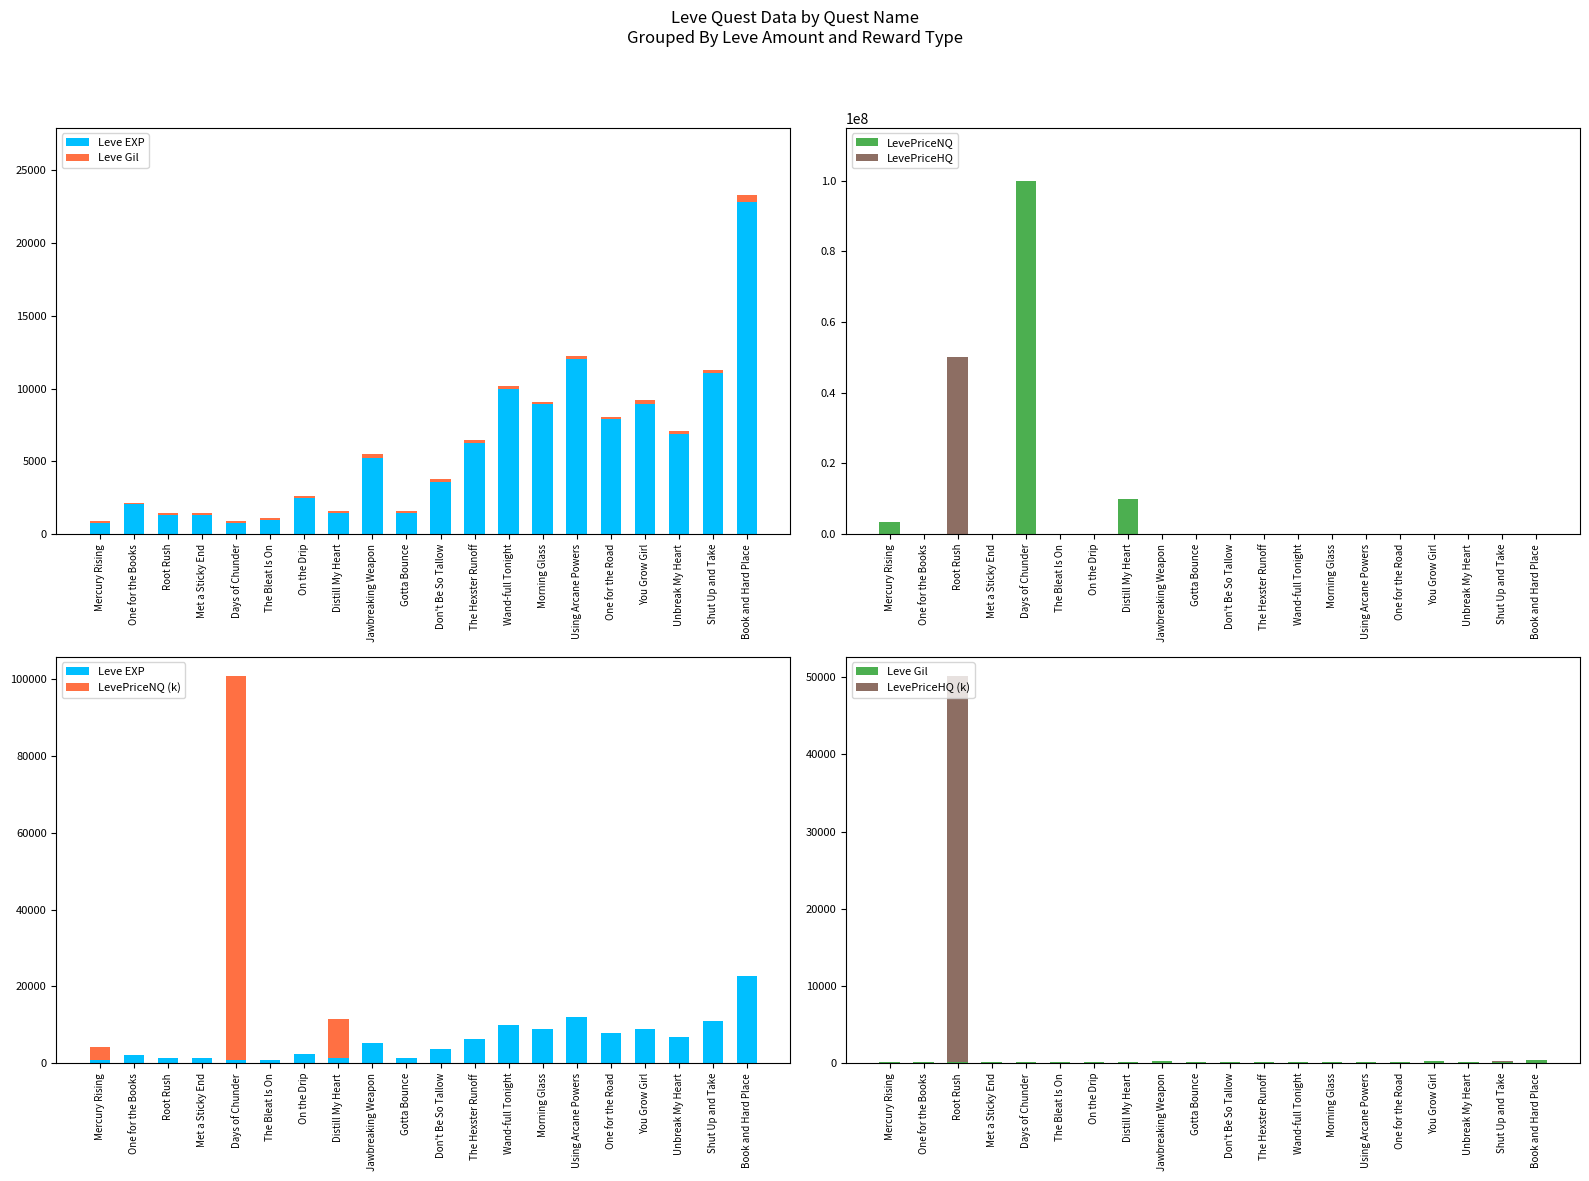

Is the value of Leve Gil at Using Arcane Powers greater than the value of LevePriceNQ at Jawbreaking Weapon?

Yes